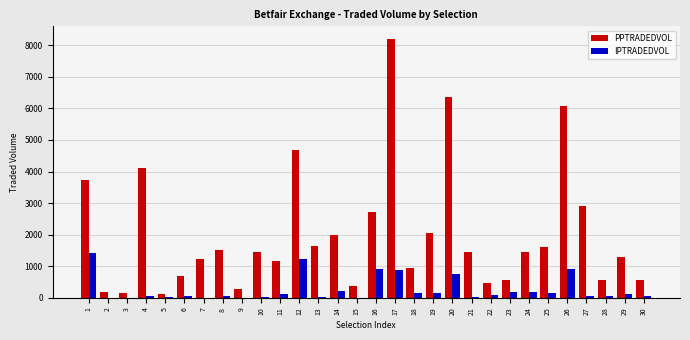

Where is PPTRADEDVOL nearest to the value 4153?

4